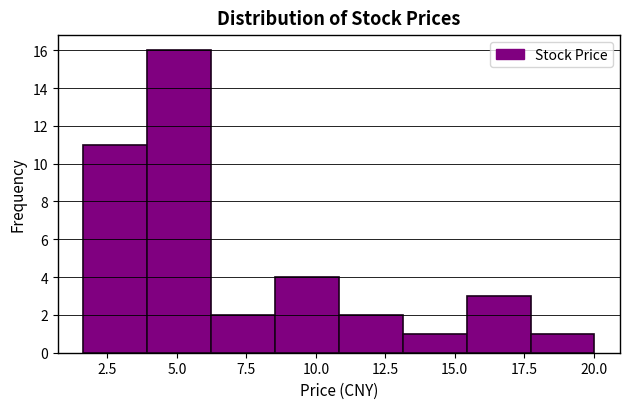

Which range on the x-axis has the tallest bar?

4.0 to 6.0